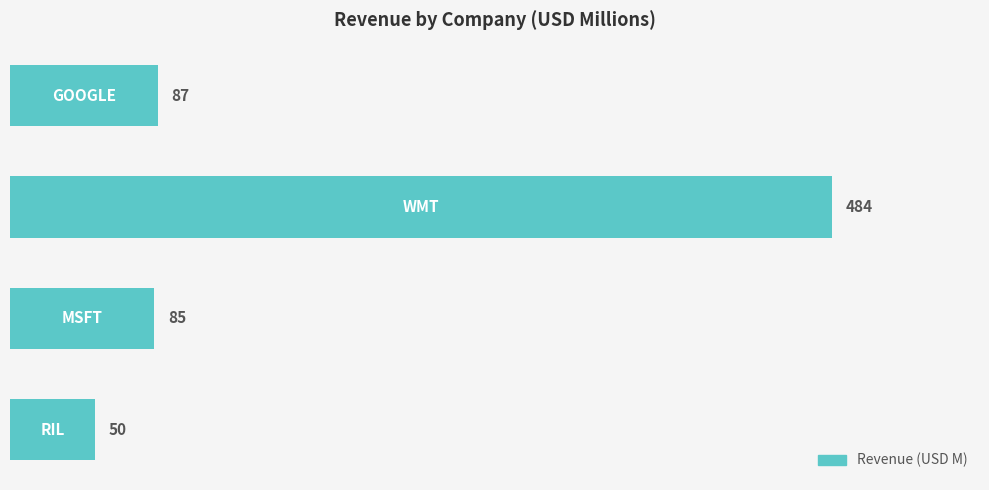

How many categories are shown in the chart?

4